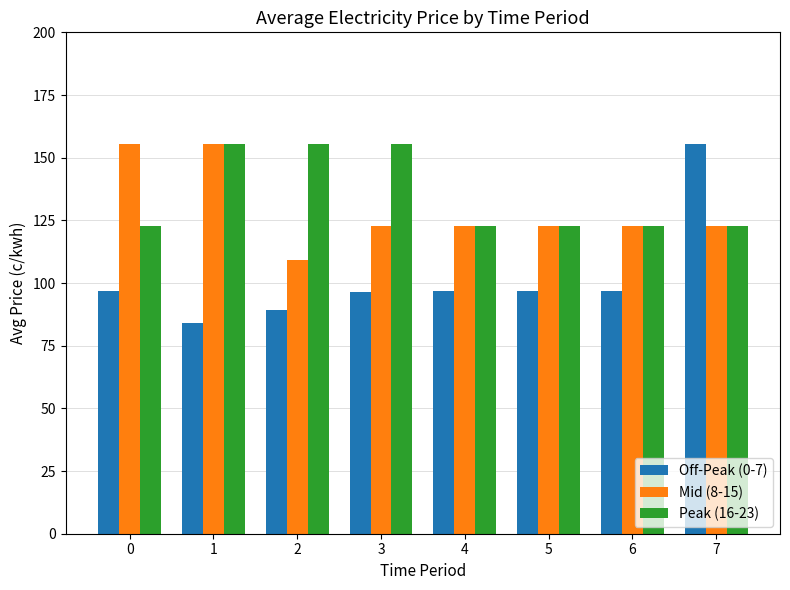

At which category is the sum across all series the highest?

7